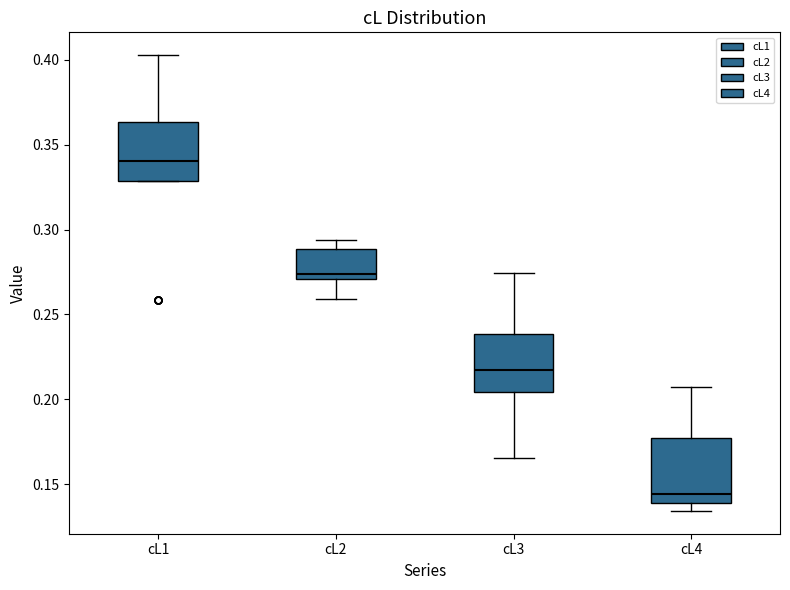

Reading left to right, read every box against the y-axis: the position of its median line, the range the box covers, and the ends of its whiskers. The values are not printed on the chart, so give them approximately, as read against the axis.

cL1: median 0.340, box 0.330 to 0.365, whiskers 0.330 to 0.405
cL2: median 0.275, box 0.270 to 0.290, whiskers 0.260 to 0.295
cL3: median 0.215, box 0.205 to 0.240, whiskers 0.165 to 0.275
cL4: median 0.145, box 0.140 to 0.175, whiskers 0.135 to 0.210